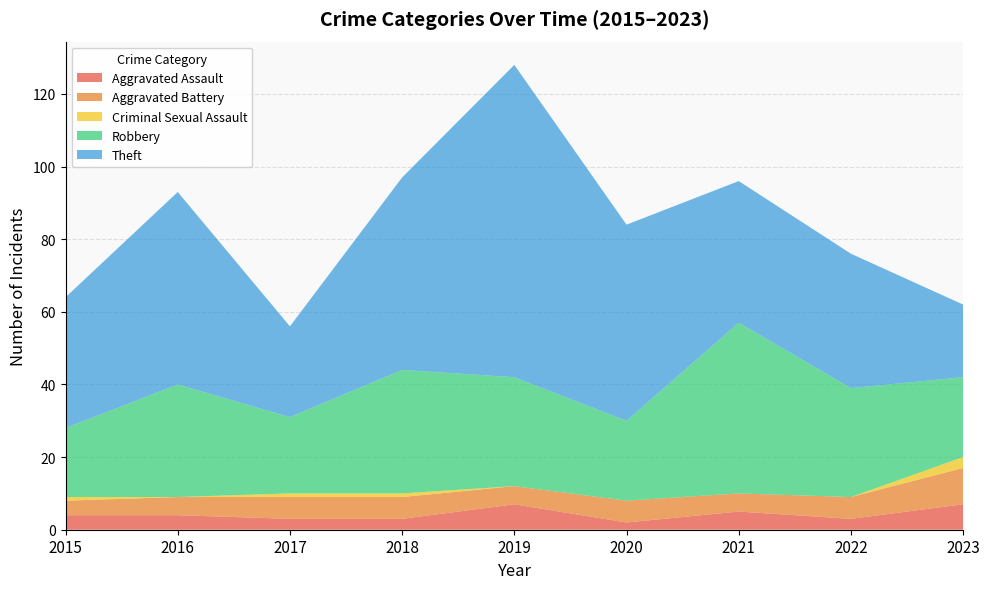

Reading left to right, list all the values displayed in this chart.

Aggravated Assault: 2015=4	2016=4	2017=3	2018=3	2019=7	2020=2	2021=5	2022=3	2023=7
Aggravated Battery: 2015=4	2016=5	2017=6	2018=6	2019=5	2020=6	2021=5	2022=6	2023=10
Criminal Sexual Assault: 2015=1	2016=0	2017=1	2018=1	2019=0	2020=0	2021=0	2022=0	2023=3
Robbery: 2015=19	2016=31	2017=21	2018=34	2019=30	2020=22	2021=47	2022=30	2023=22
Theft: 2015=36	2016=53	2017=25	2018=53	2019=86	2020=54	2021=39	2022=37	2023=20